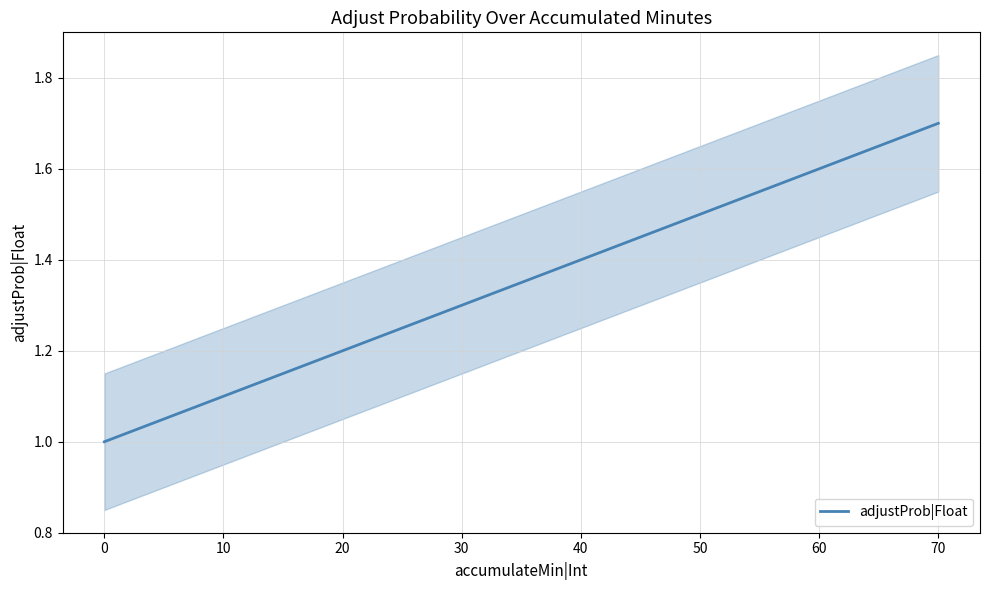

What is the greatest value displayed?

1.7